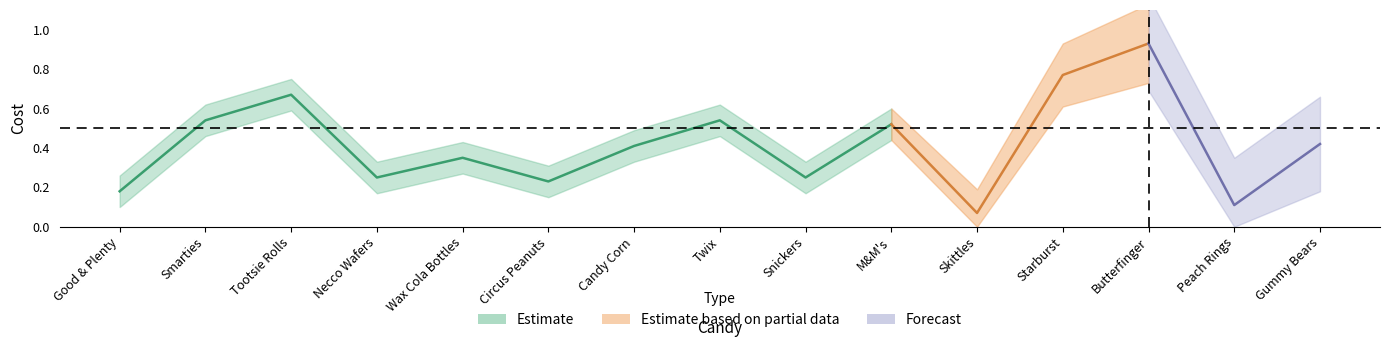

At which label is the value closest to 0?

Skittles